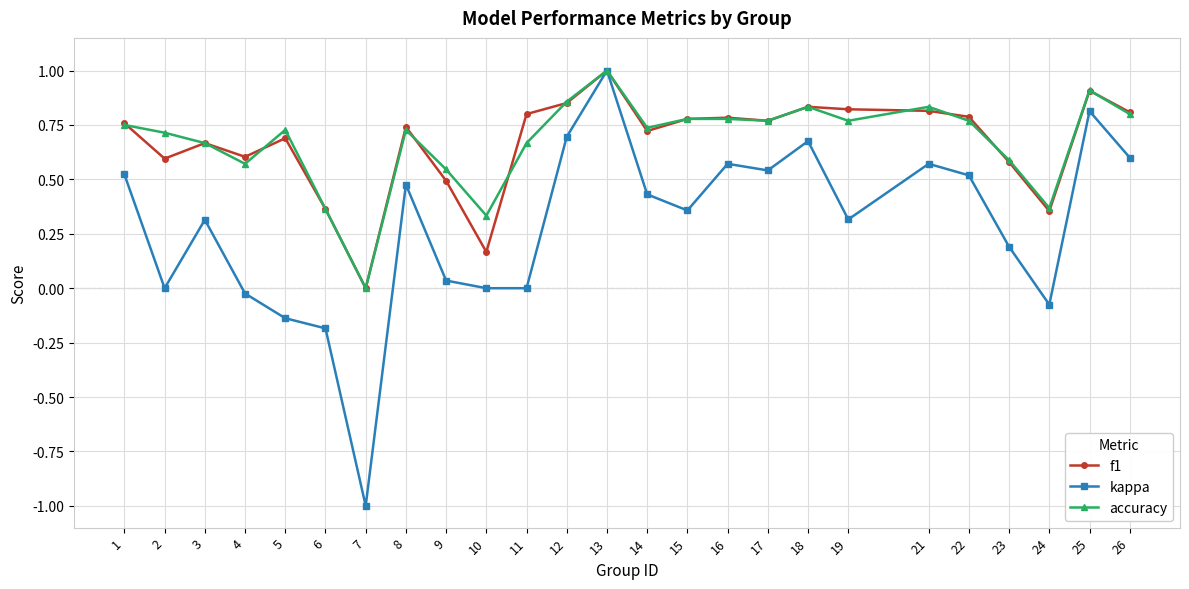

Is it true that accuracy equals 0.4 at 8?

False